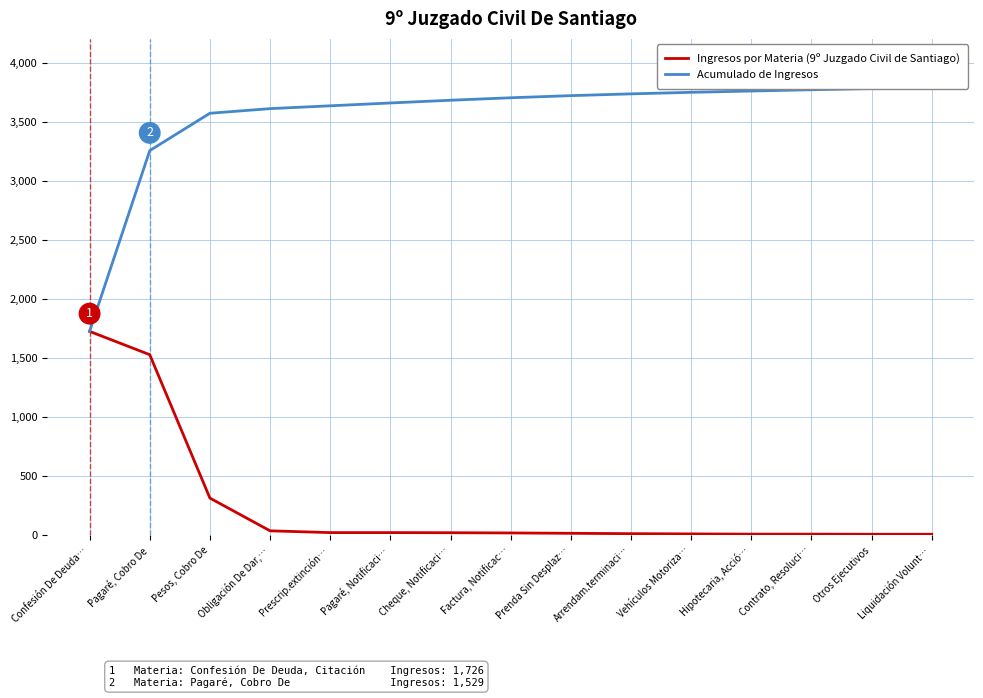

The Acumulado de Ingresos series shows 3702 at Factura, Notificac…. True or false?

True